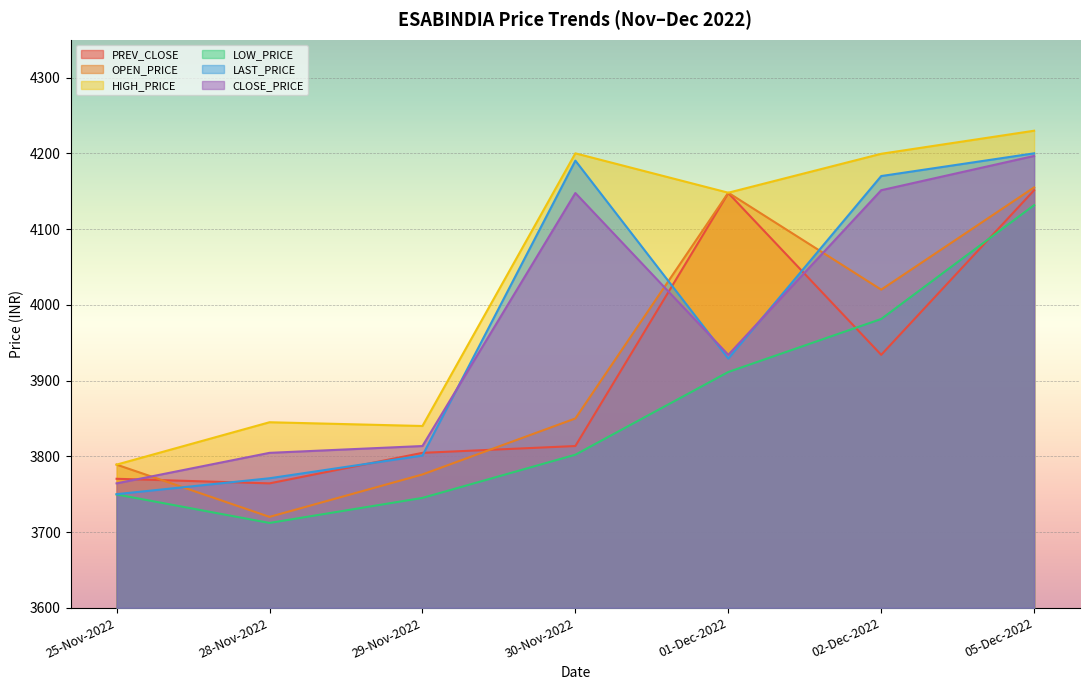

What are all the series names shown in the legend?

PREV_CLOSE, OPEN_PRICE, HIGH_PRICE, LOW_PRICE, LAST_PRICE, CLOSE_PRICE